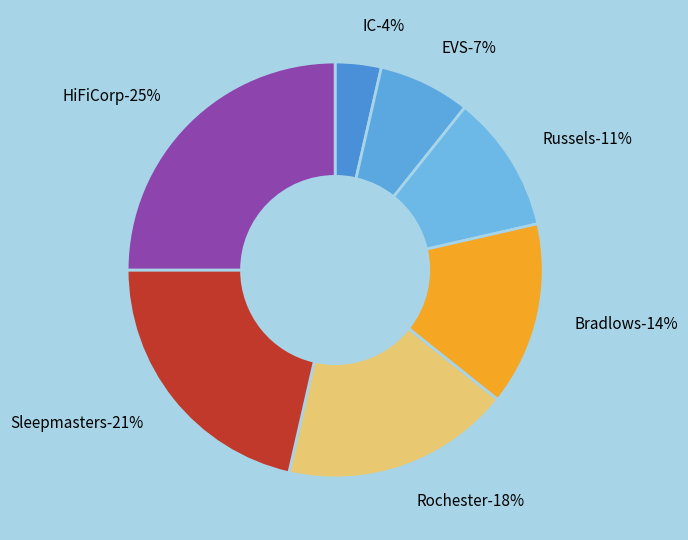

Count the number of slices in the pie.

7